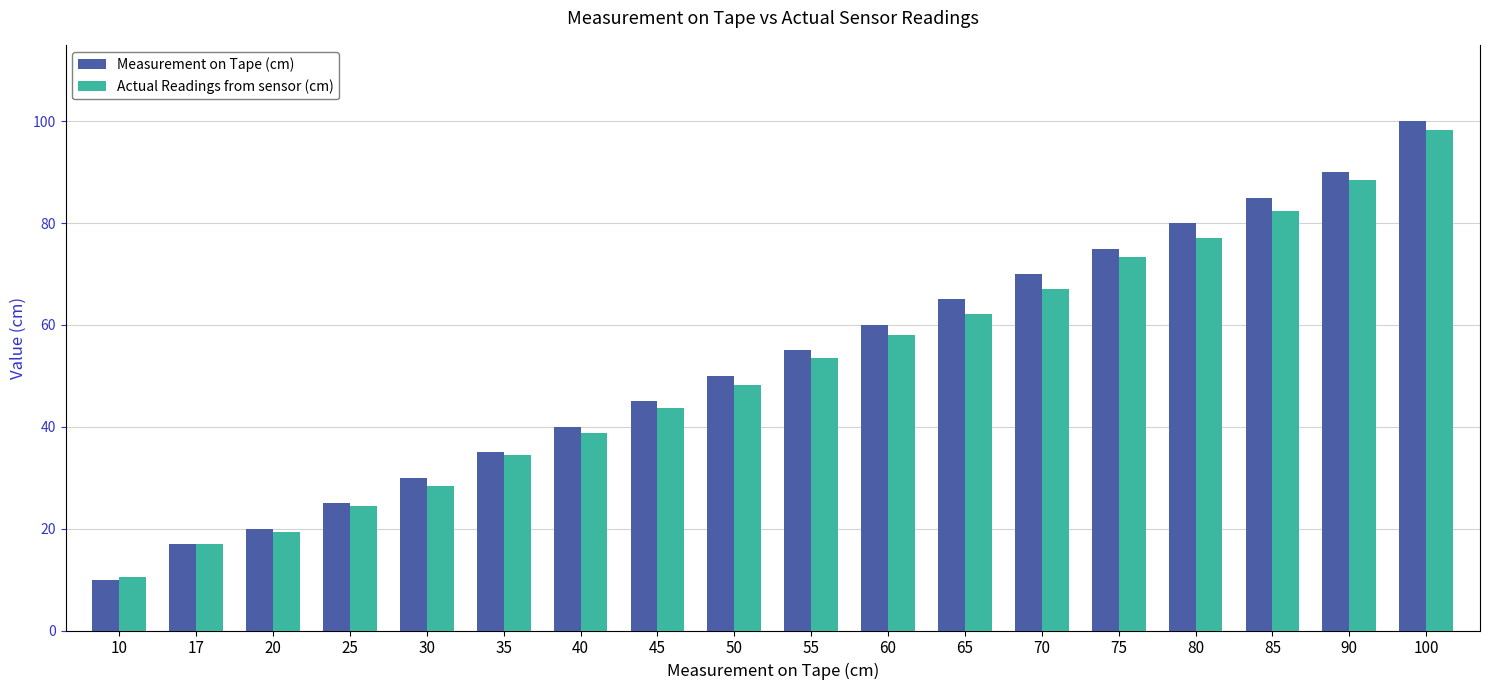

Which series has the largest range (max minus min)?

Measurement on Tape (cm)